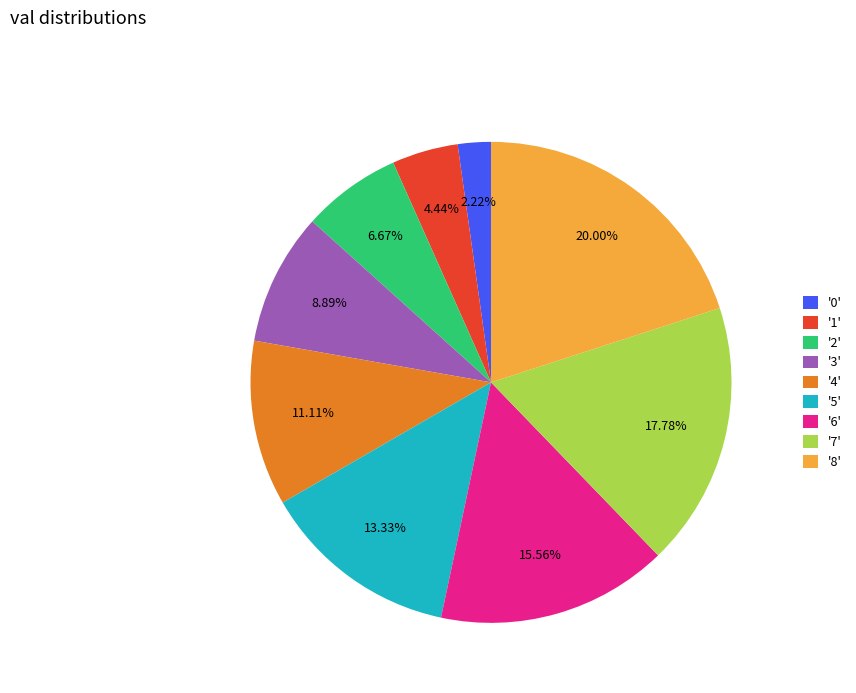

Which has a higher value, '0' or '4'?

'4'